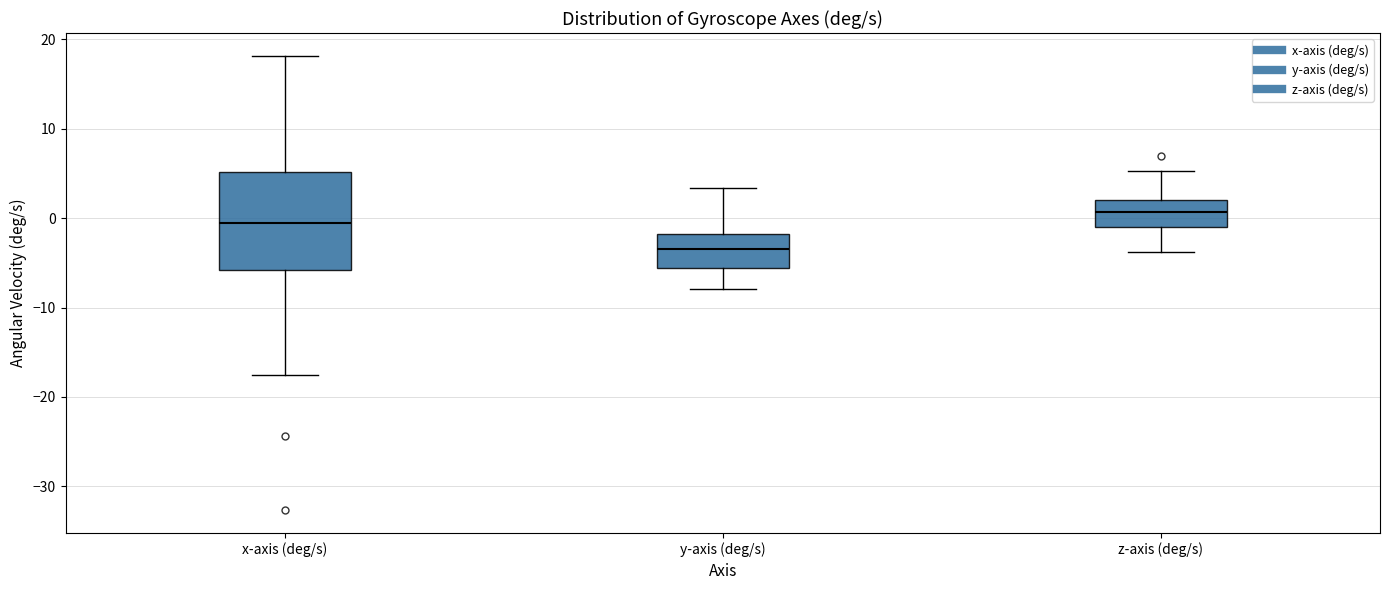

Where does the median line of the box for y-axis (deg/s) sit on the y-axis? The values are not printed on the chart, so give them approximately, as read against the axis.

-3